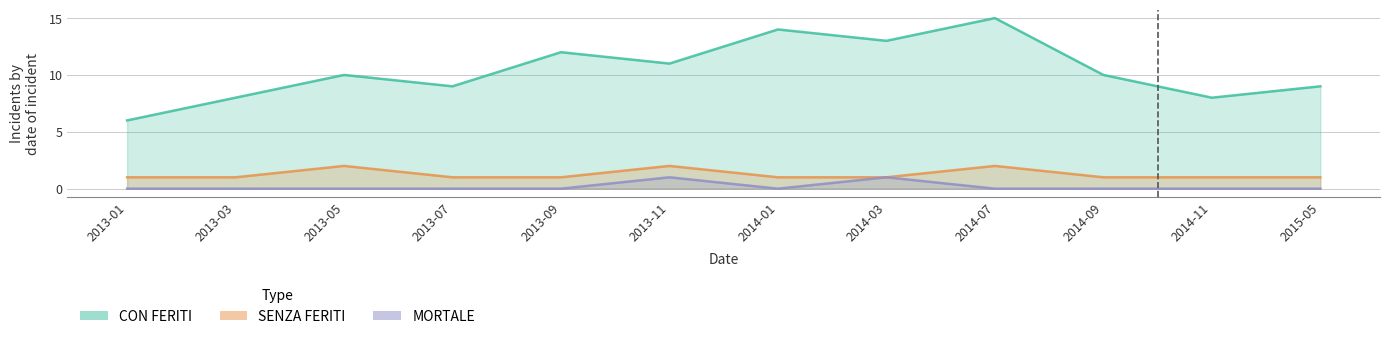

True or false: CON FERITI has a value of 21 at 2014-07.

False